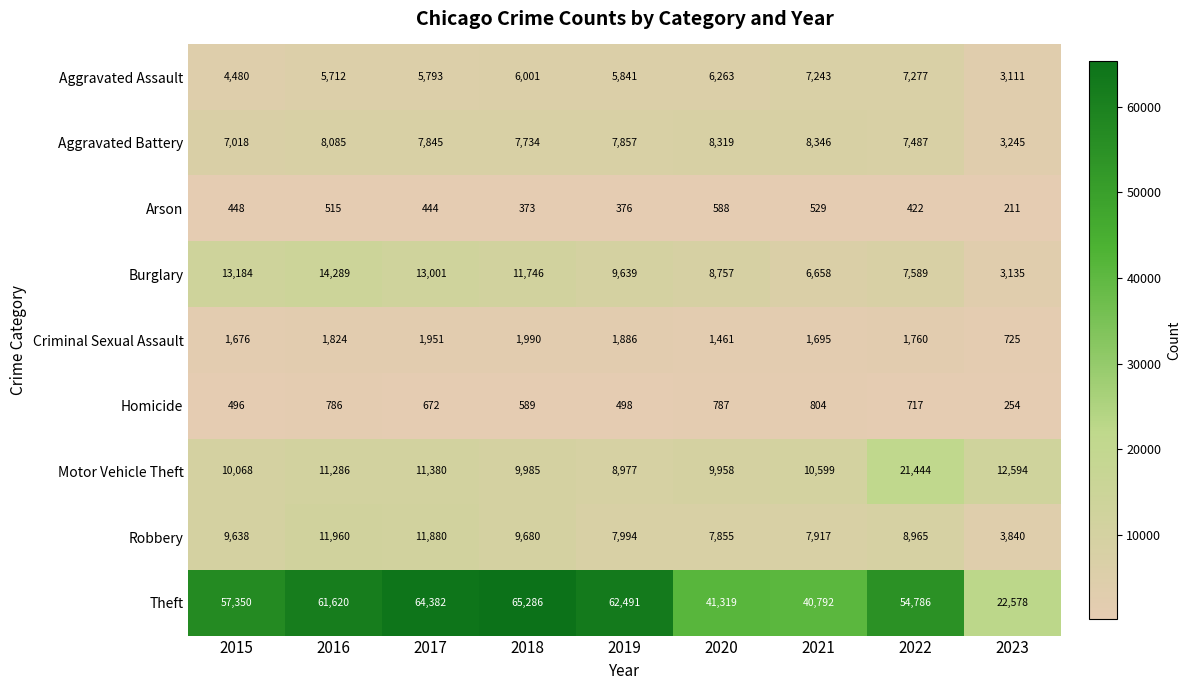

Where does the Arson series first go above 444?

2015